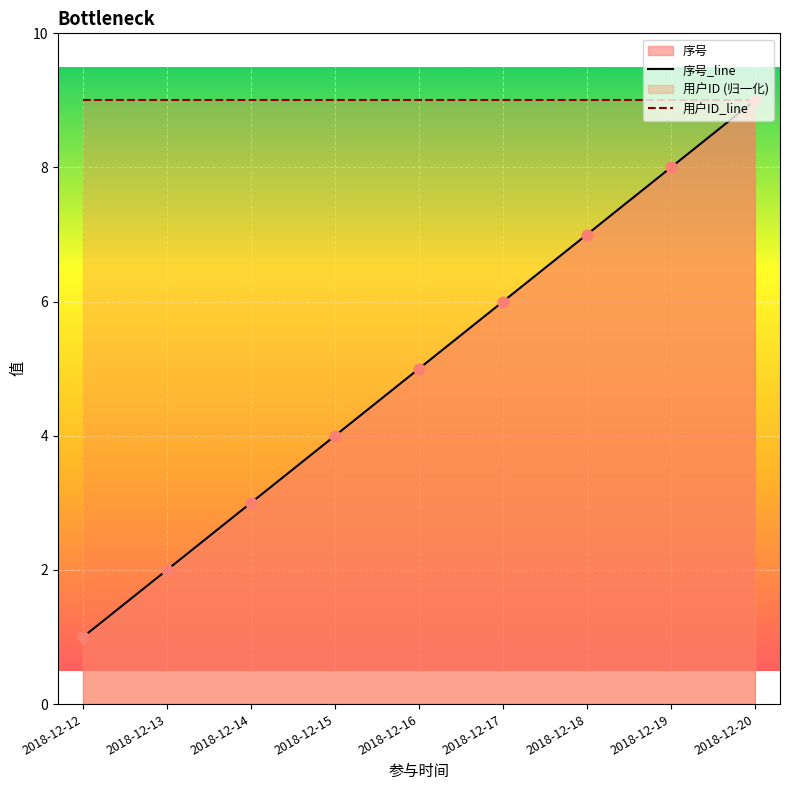

Which series has the largest total across all categories?

用户ID_line